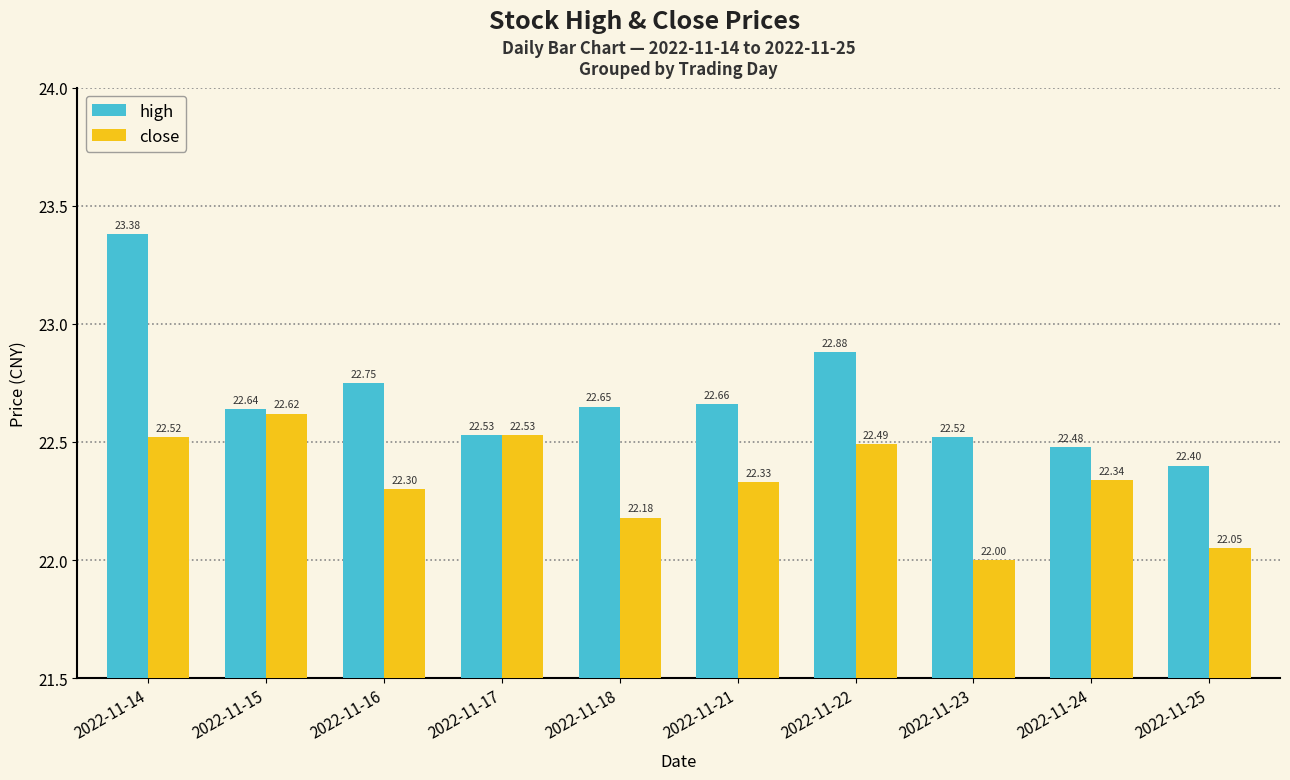

What is the average value of the close series?

22.3